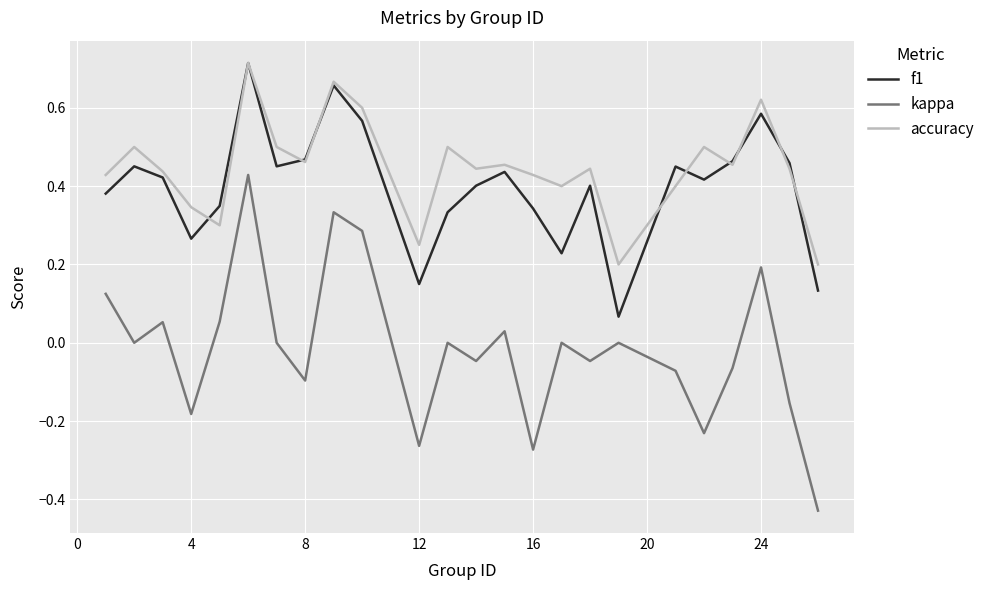

True or false: kappa and accuracy intersect in this chart.

False